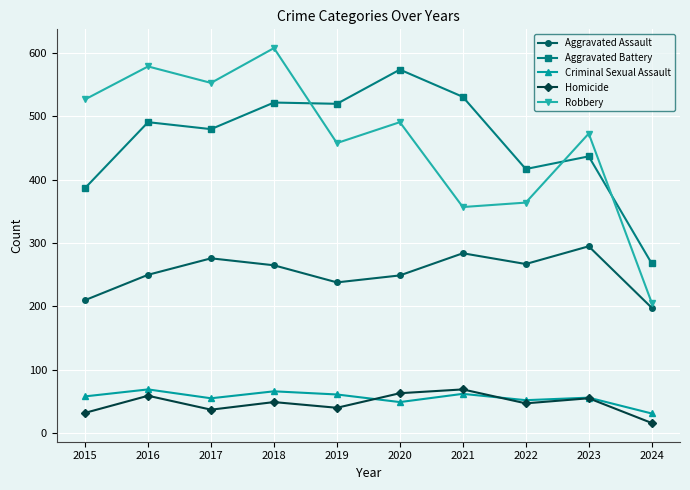

True or false: Homicide and Robbery intersect in this chart.

False